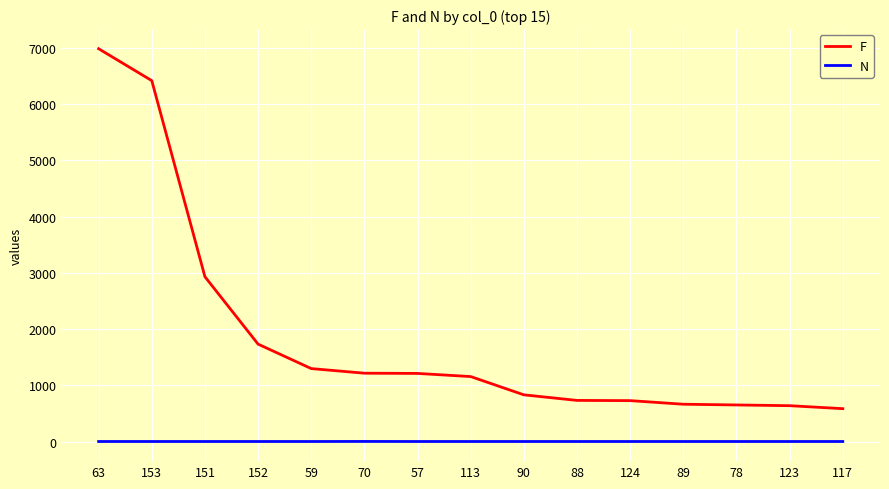

The value of F at 78 is 651. True or false?

True